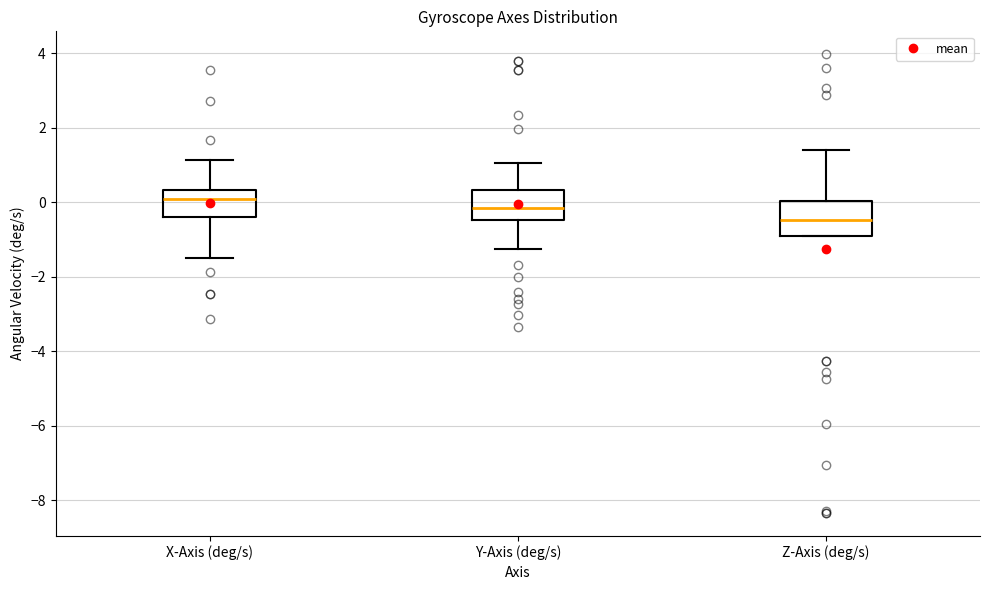

Which box has the highest median line?

X-Axis (deg/s)